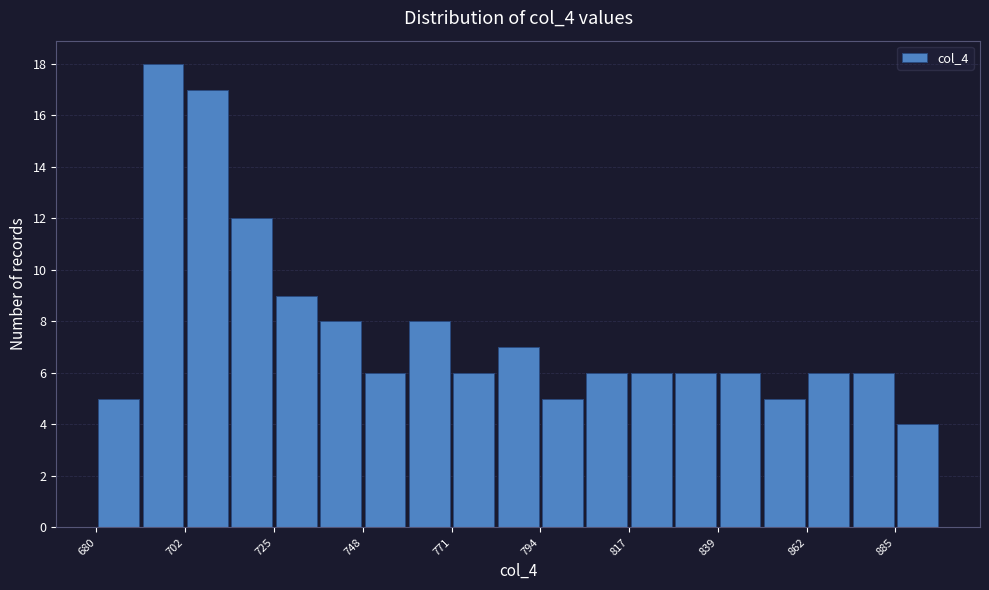

Around what value on the x-axis is the tallest bar? Give the approximate position of its centre, as read against the axis.

695